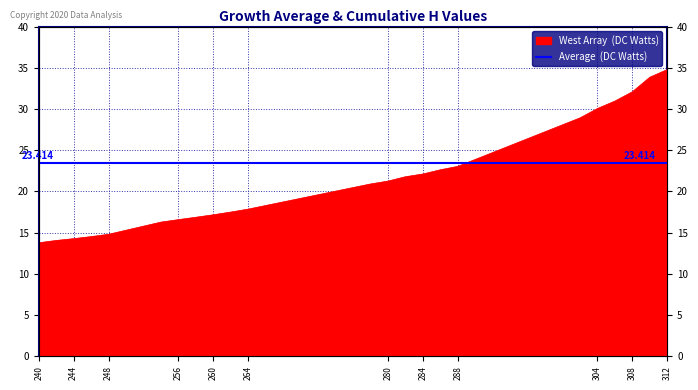

Between 256 and 304, which is larger?

304